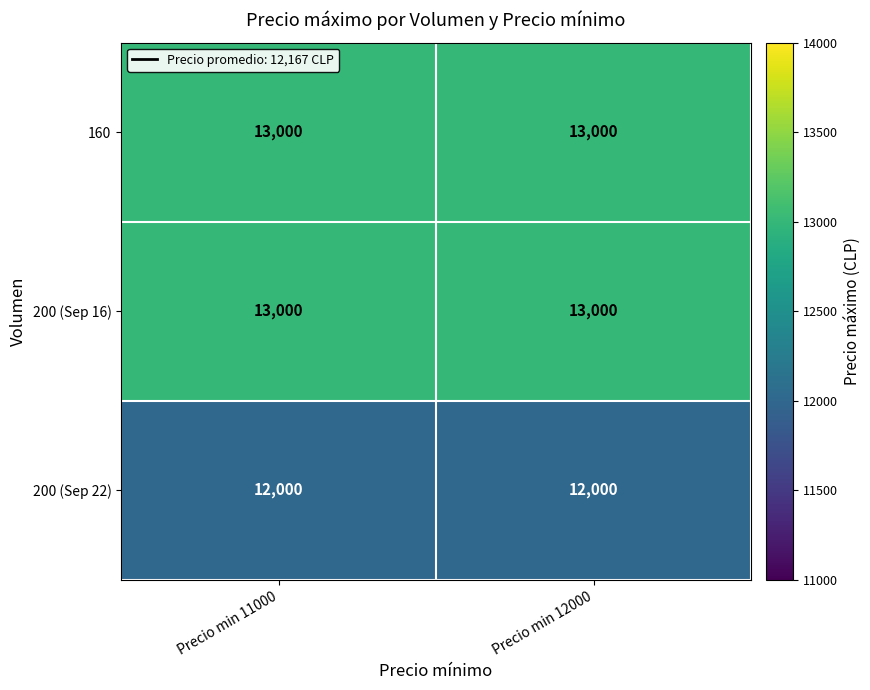

True or false: 160 has a value of 13000 at Precio min 12000.

True